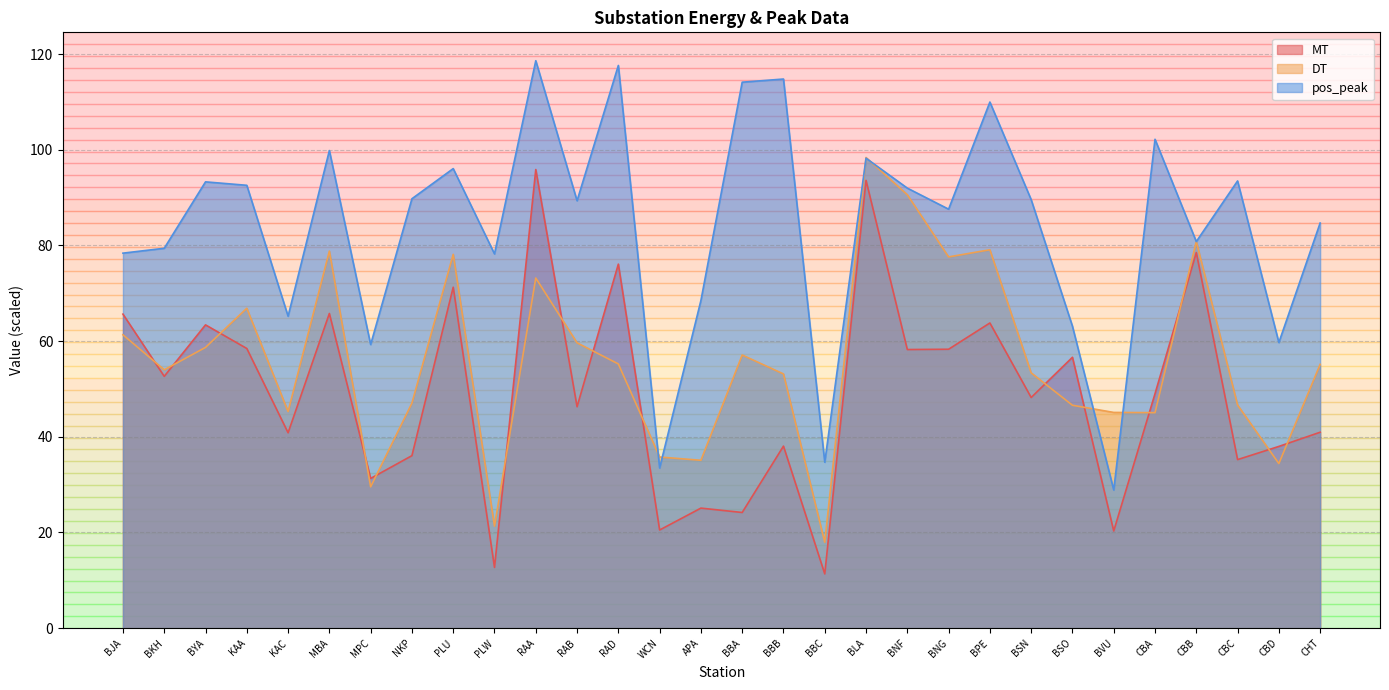

Does the chart have visible grid lines?

Yes